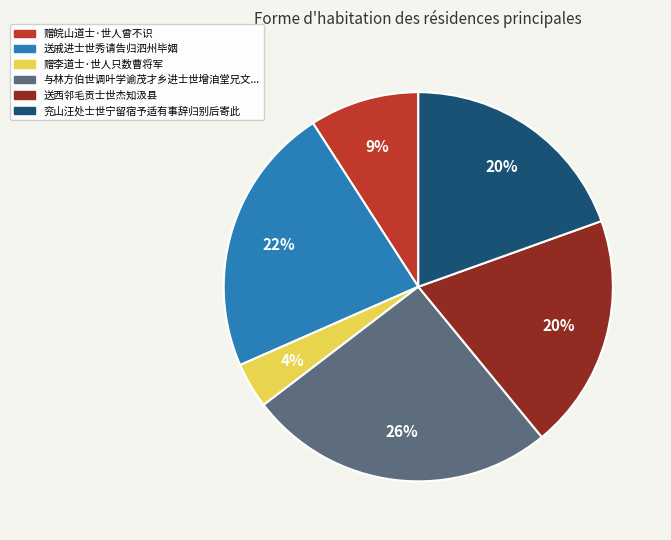

Between 赠皖山道士·世人曾不识 and 与林方伯世调叶学谕茂才乡进士世增洎堂兄文..., which is larger?

与林方伯世调叶学谕茂才乡进士世增洎堂兄文...